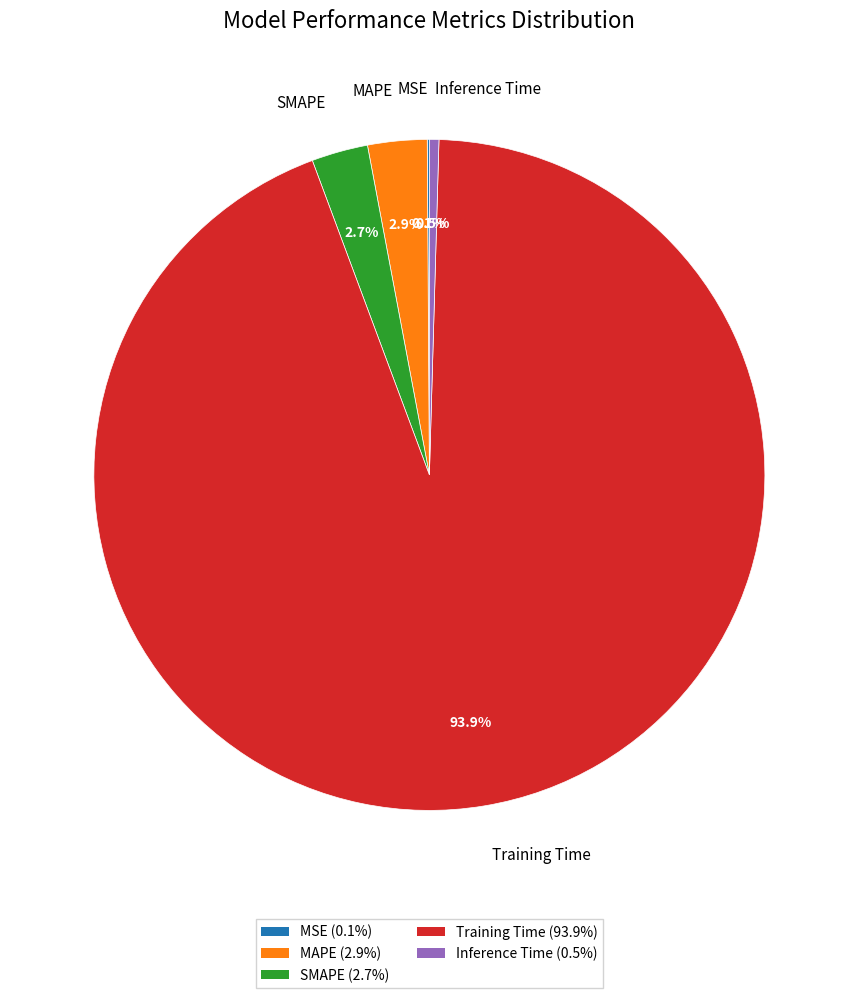

Do SMAPE and Inference Time together represent more than half of the pie?

No